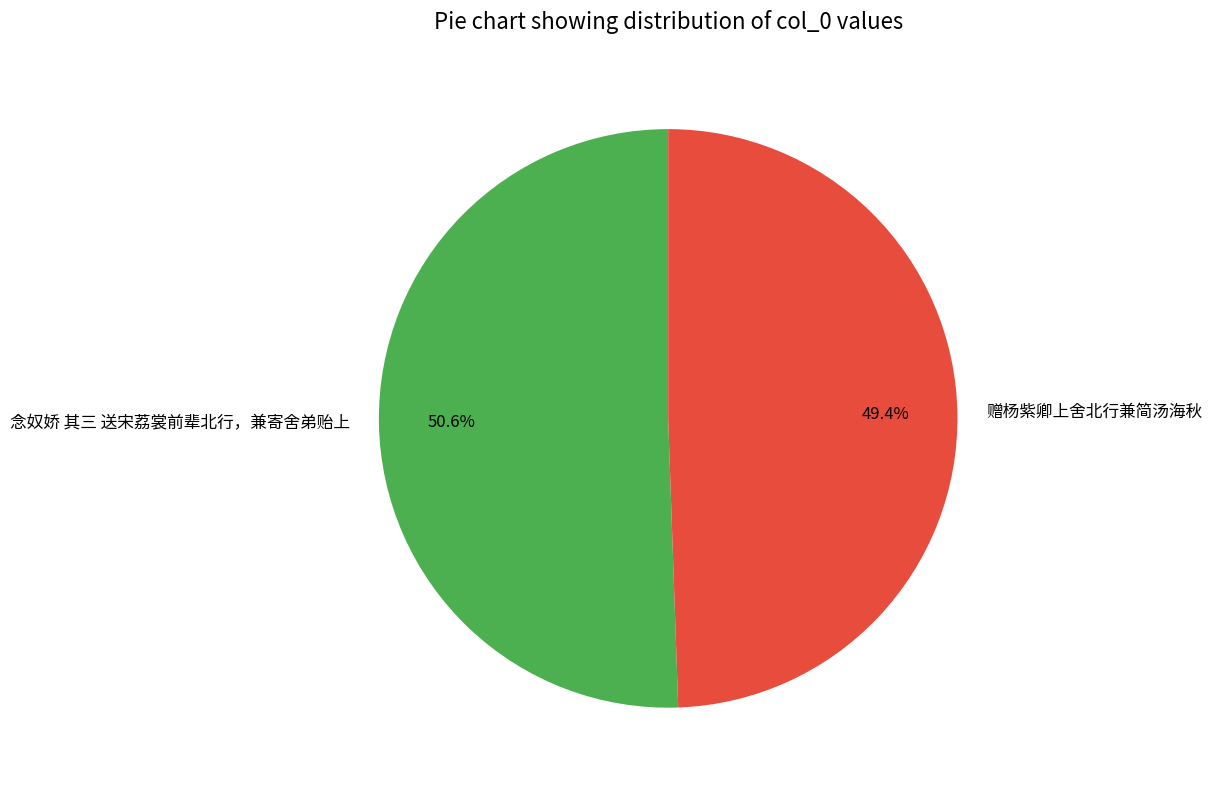

To the nearest percent, what portion does 赠杨紫卿上舍北行兼简汤海秋 represent?

49%